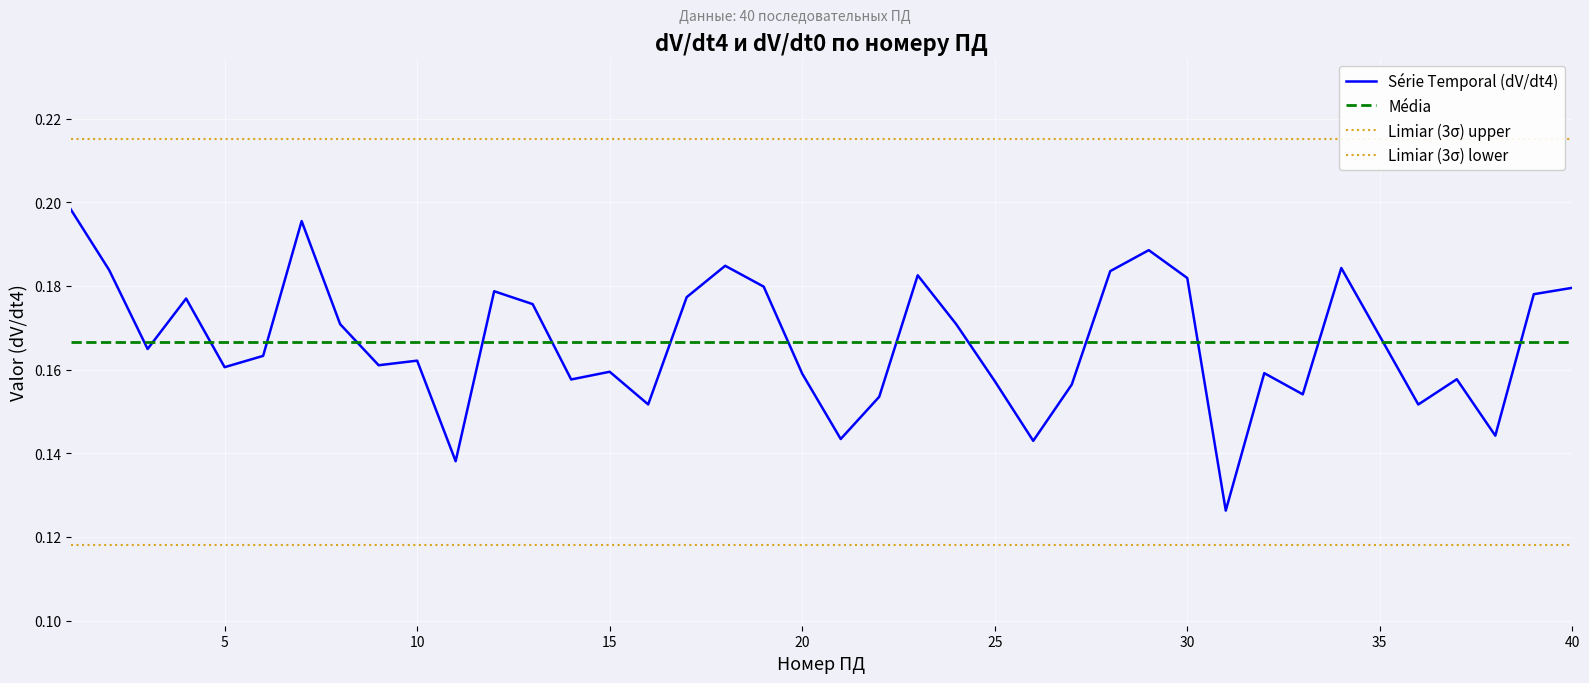

How many points are lower than both their immediate neighbors (excluding endpoints)?

12